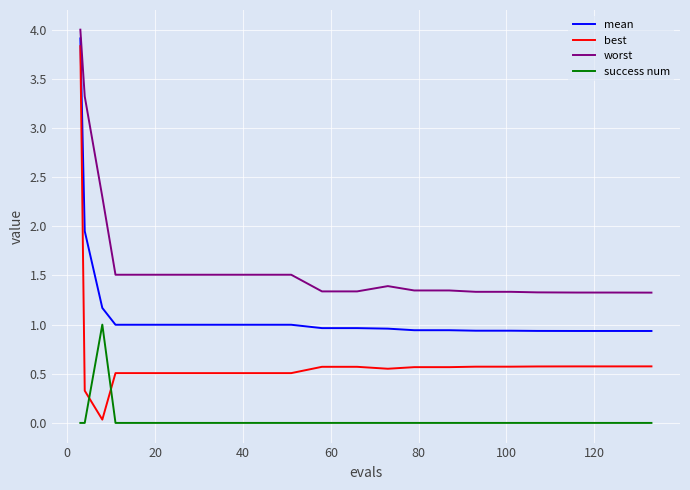

Rank the series by their average value, from lowest to highest.

success num, best, mean, worst